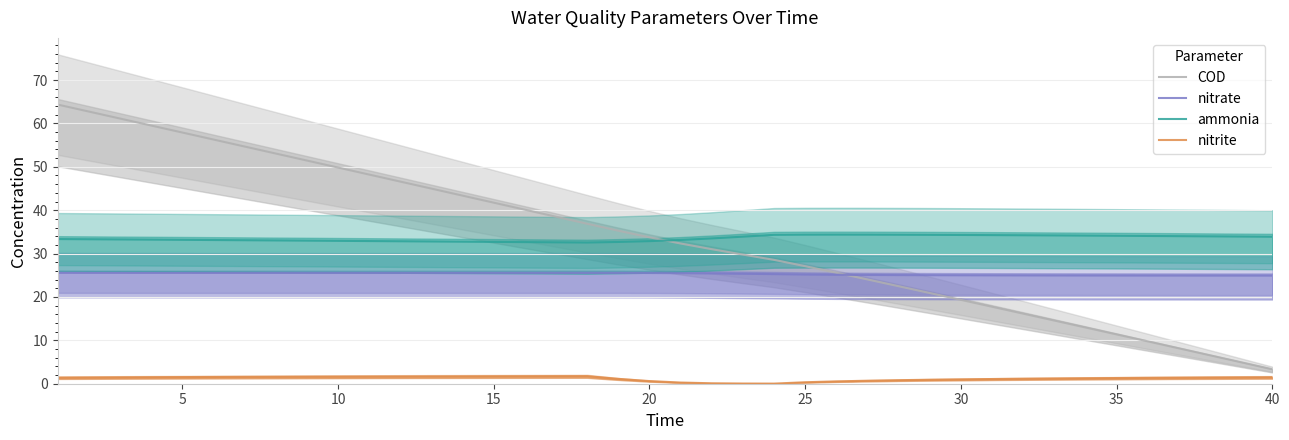

True or false: ammonia and nitrite cross at least once.

False